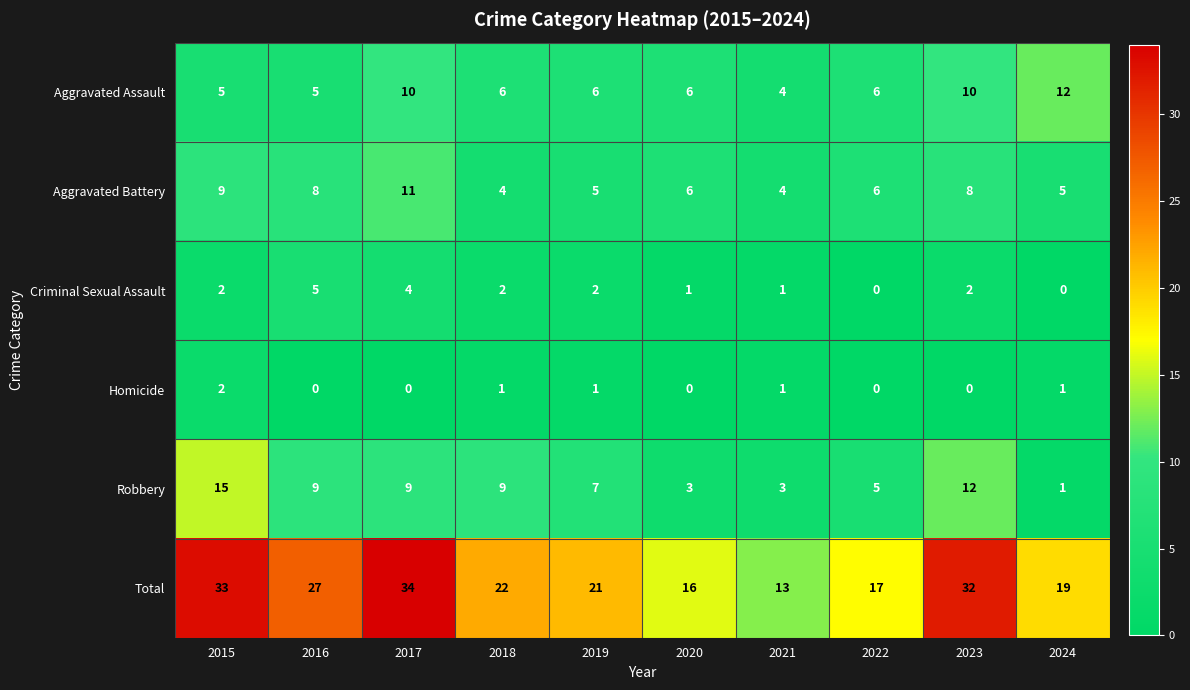

Is it true that Robbery equals 4 at 2020?

False